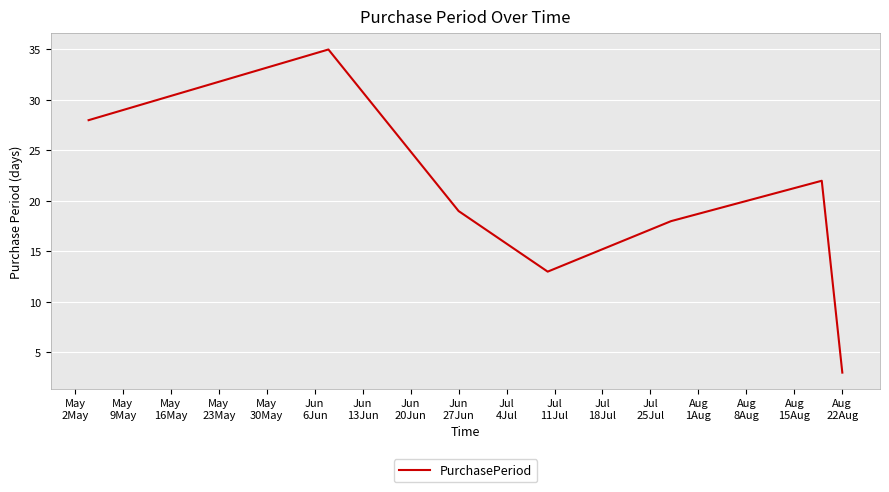

Is this an area chart (filled region under the line)?

No